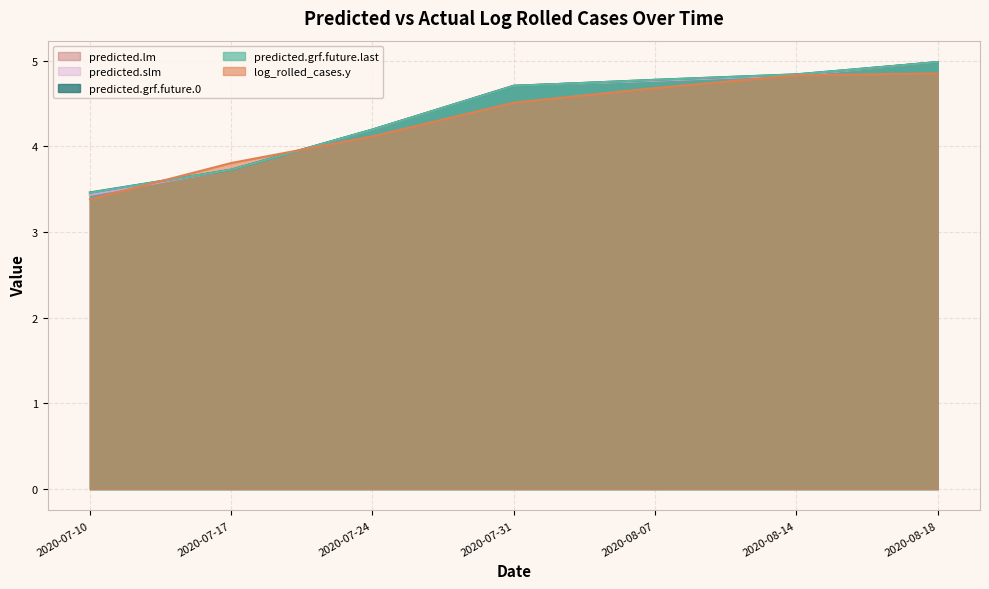

Where is predicted.grf.future.last nearest to the value 4?

2020-07-24